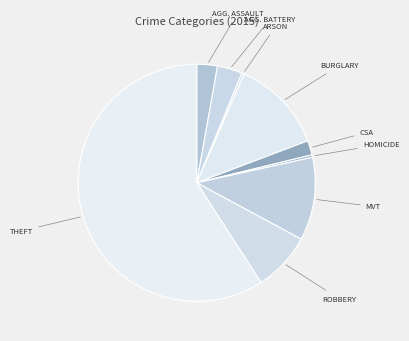

What is the smallest slice in the pie chart?

Arson